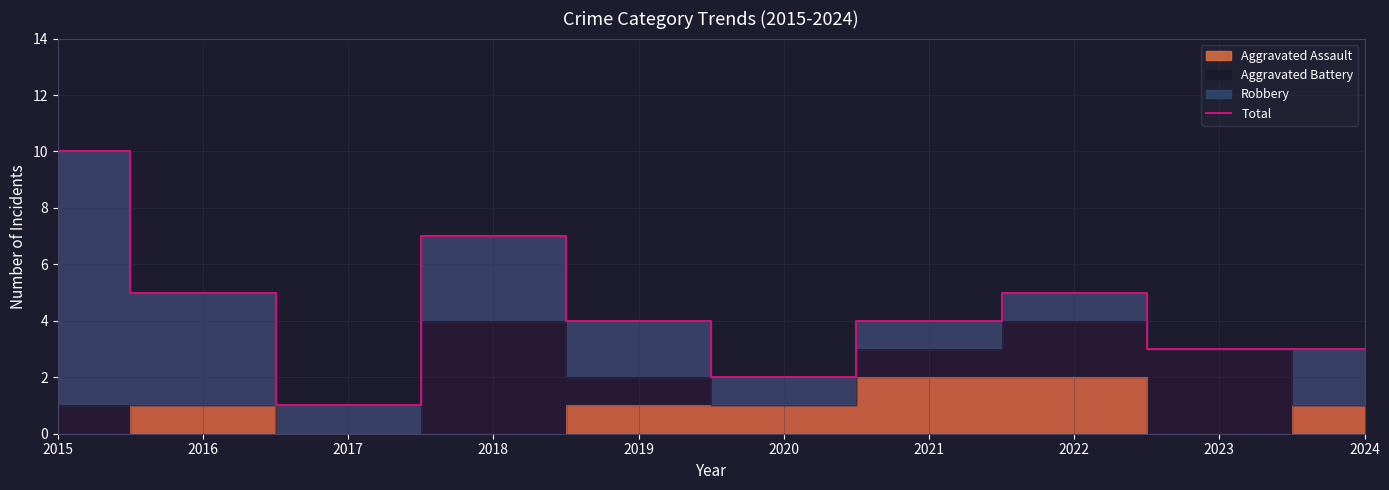

Count the values in the range 3 to 5.

6